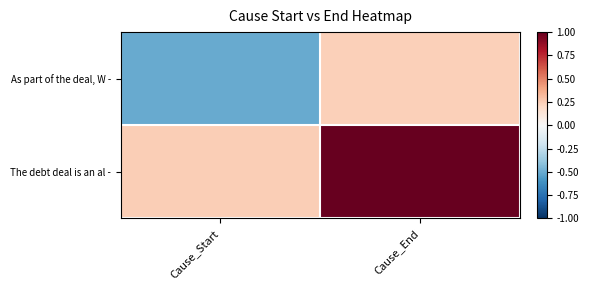

Which series changed the most between Cause_Start and Cause_End?

The debt deal is an al -